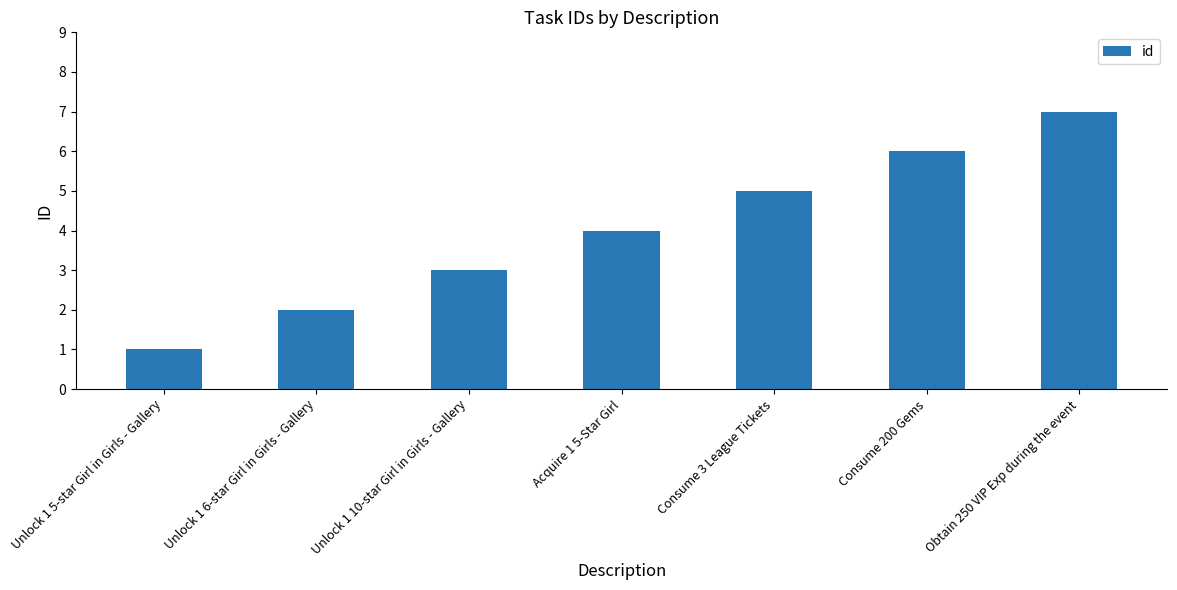

Count the values in the range 2 to 6.

5